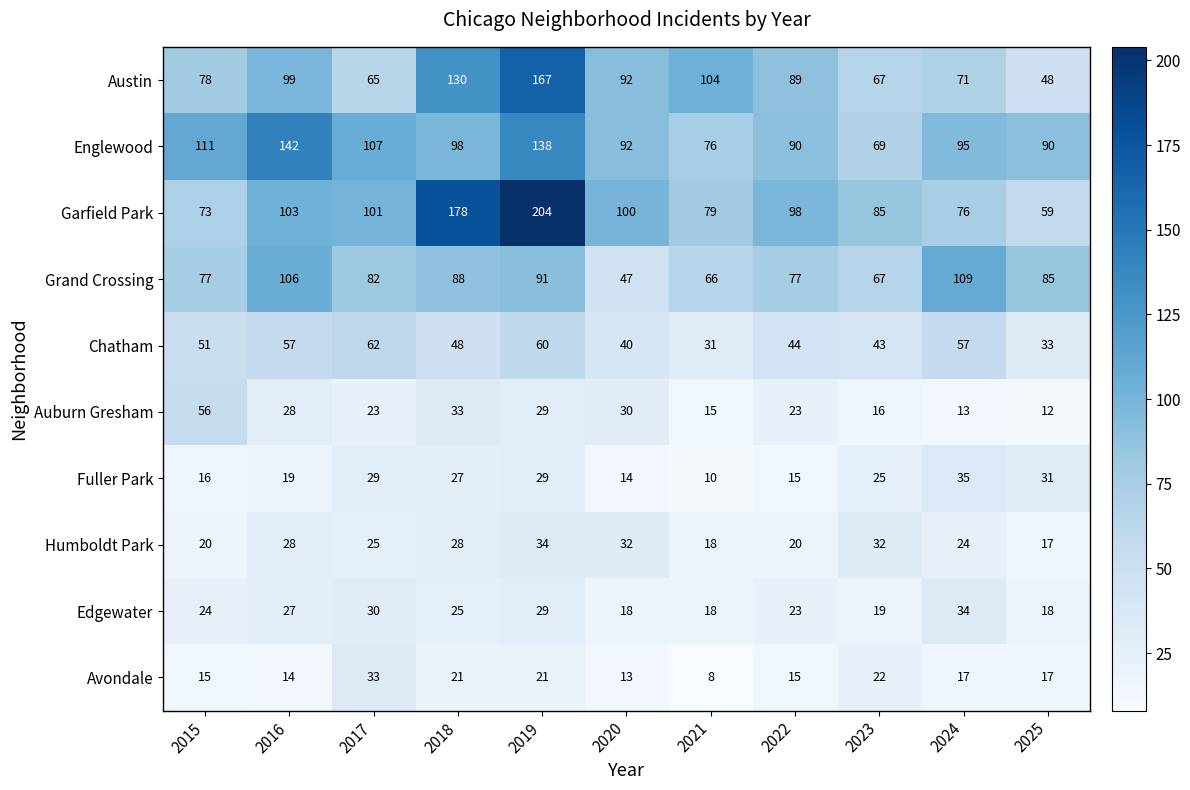

True or false: Grand Crossing has a value of 63 at 2020.

False